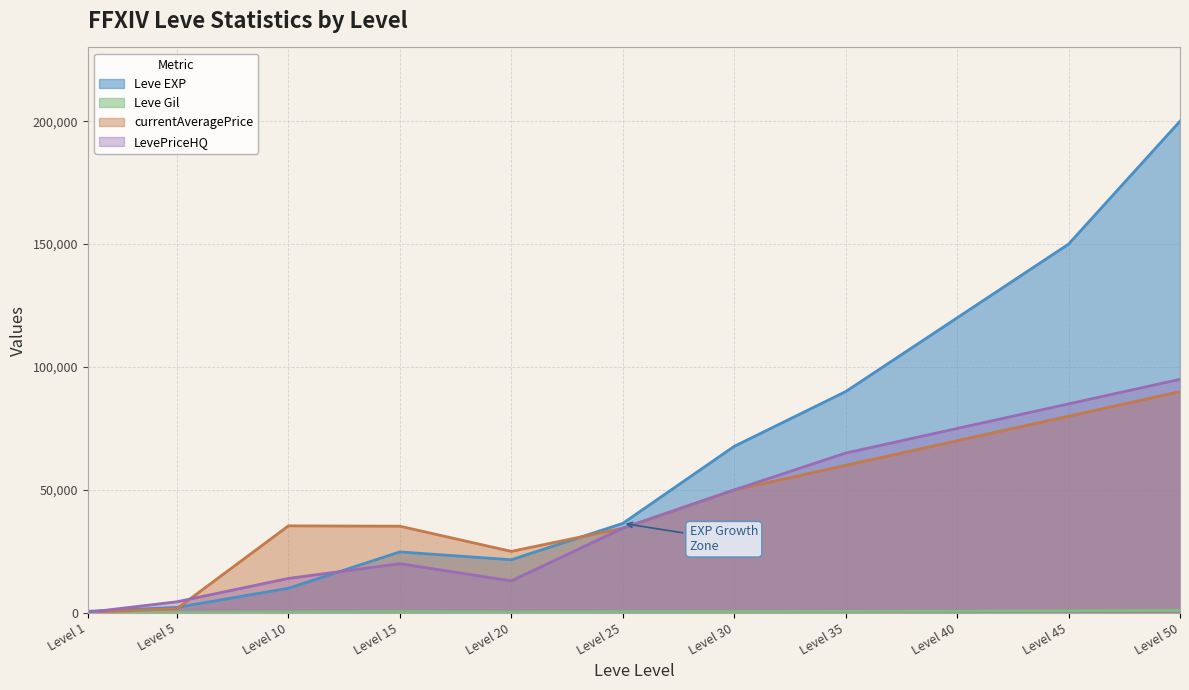

At which label is currentAveragePrice closest to 45092?

Level 30